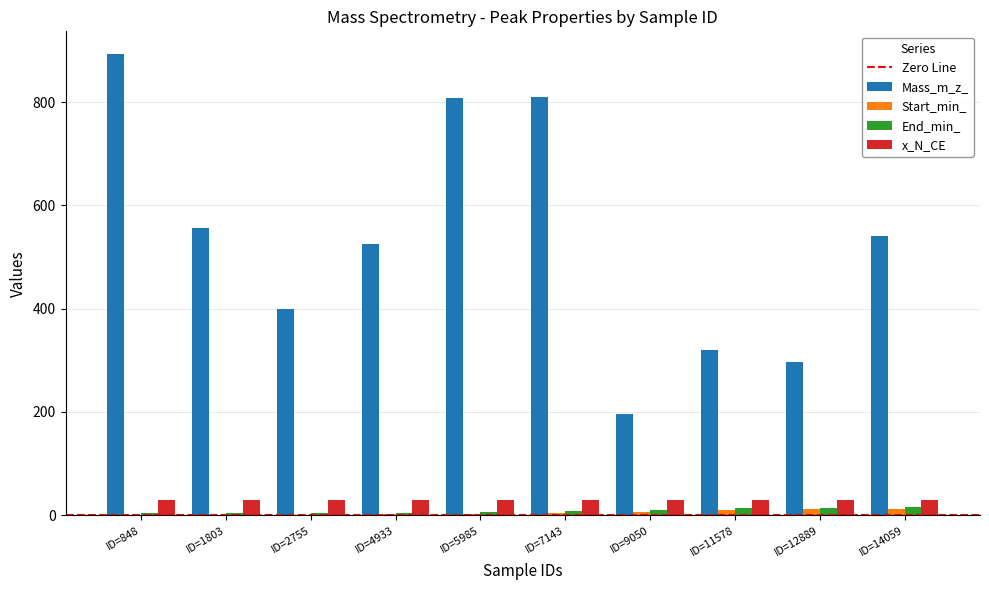

The value of x_N_CE at ID=11578 is 30.0. True or false?

True